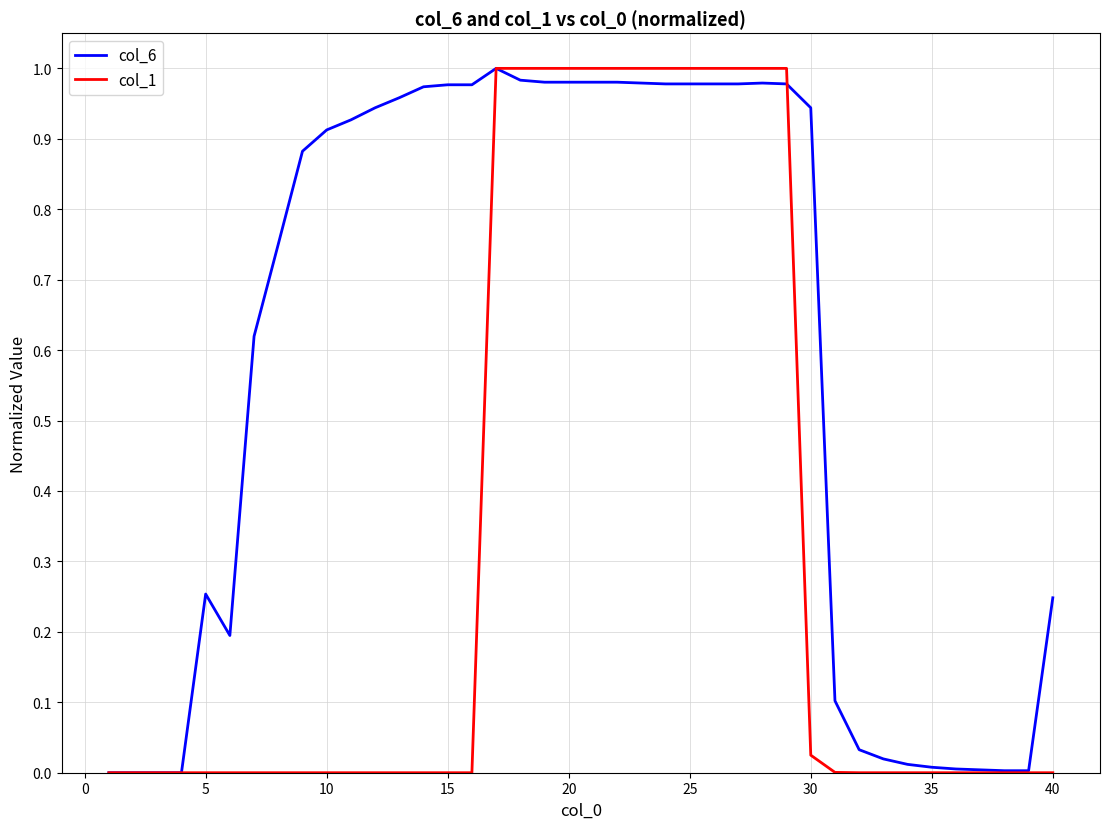

List the series in order of their overall mean, lowest first.

col_1, col_6